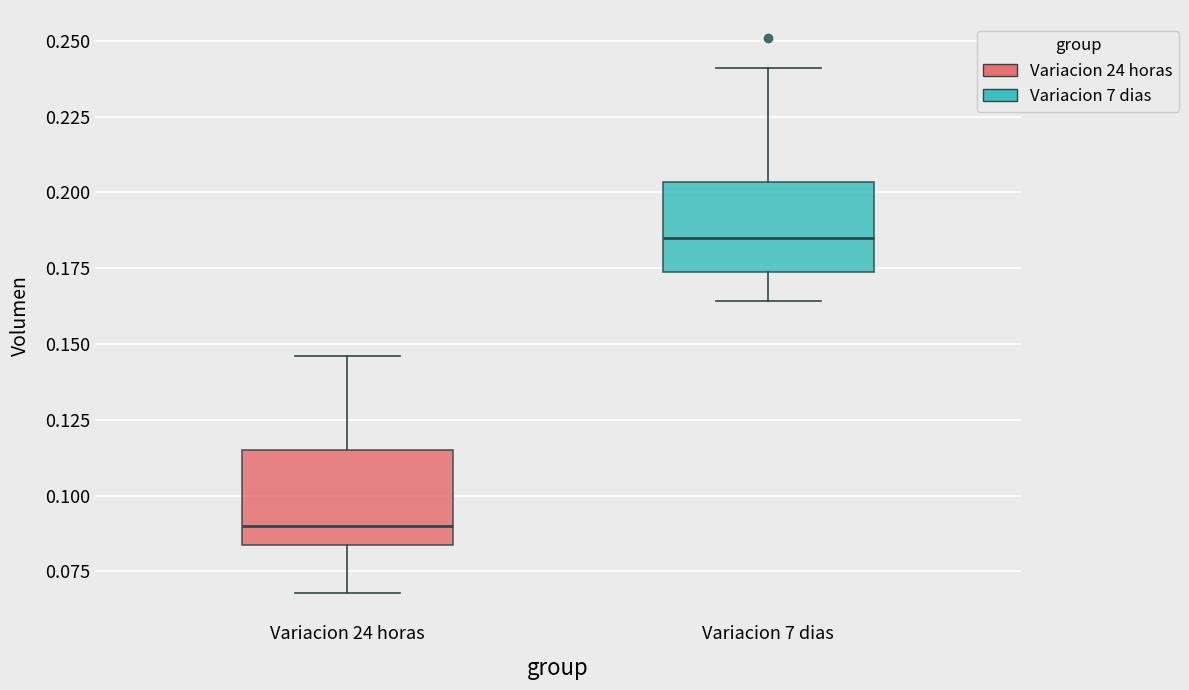

Reading left to right, read every box against the y-axis: the position of its median line, the range the box covers, and the ends of its whiskers. The values are not printed on the chart, so give them approximately, as read against the axis.

Variacion 24 horas: median 0.090, box 0.085 to 0.115, whiskers 0.070 to 0.145
Variacion 7 dias: median 0.185, box 0.175 to 0.205, whiskers 0.165 to 0.240